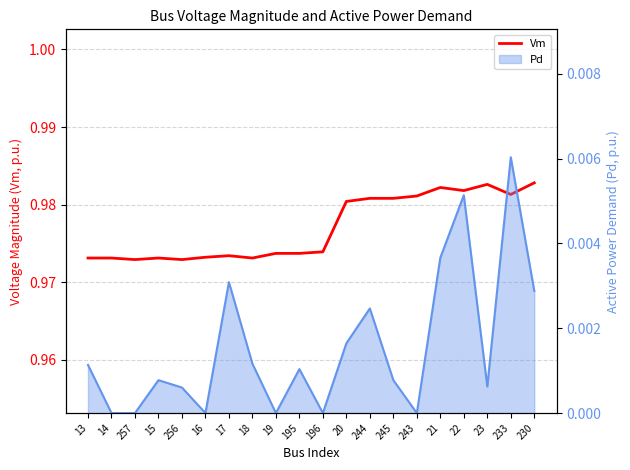

What is the sum of the values at 257 and 244?

2.0